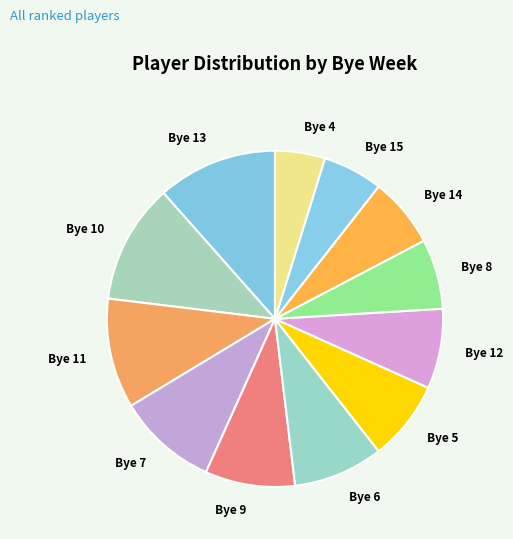

Is there a majority slice in this chart?

No